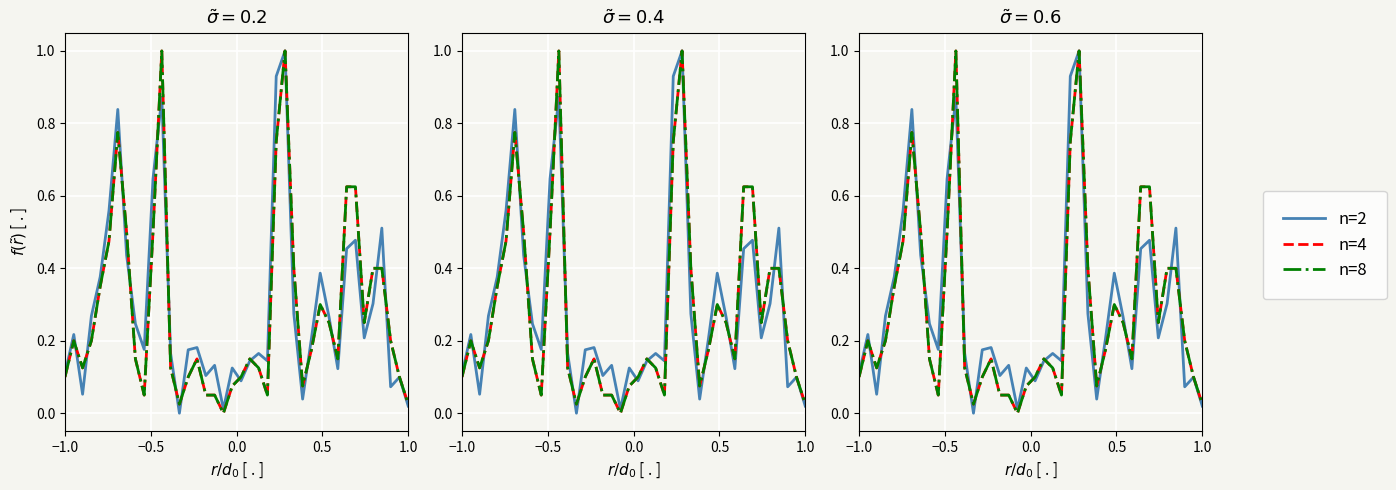

Is the value of n=8 at 6 greater than the value of n=4 at 26?

Yes